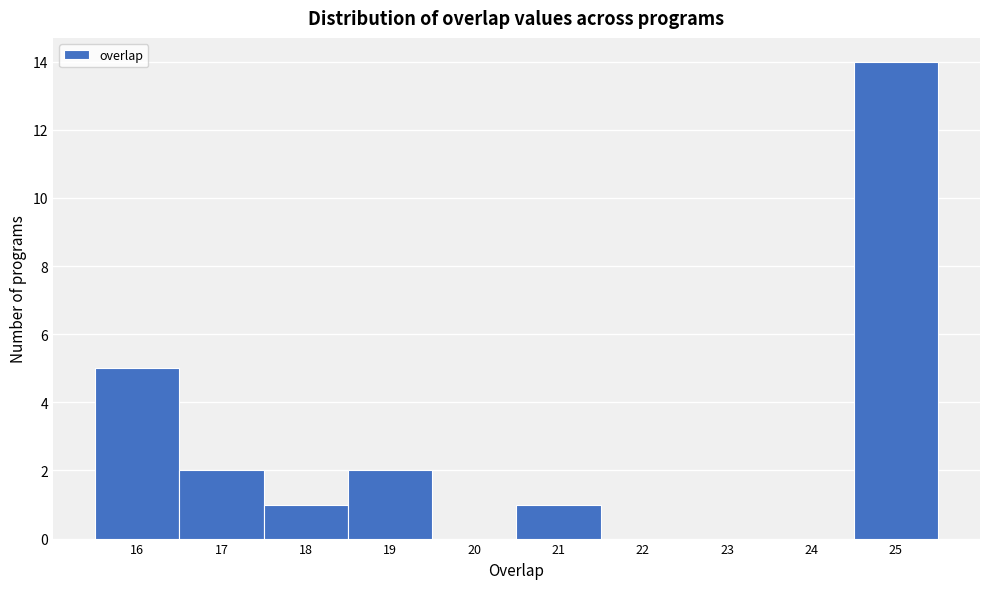

What is the height of the bar covering 18.5 to 19.5 on the x-axis? The values are not printed on the chart, so give them approximately, as read against the axis.

2